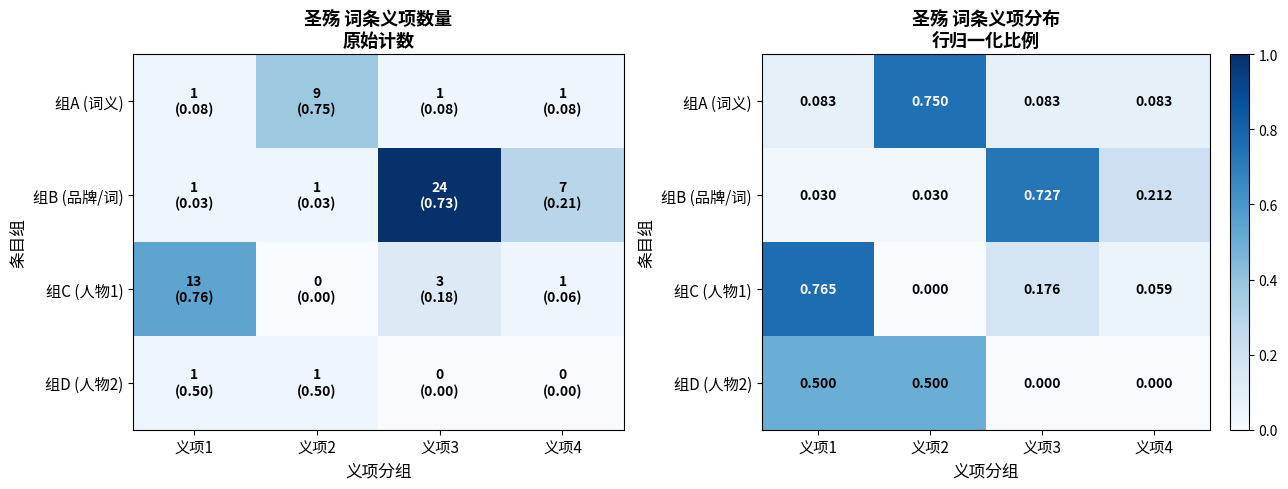

Is it true that 组D (人物2) equals 0.5 at 义项1?

True